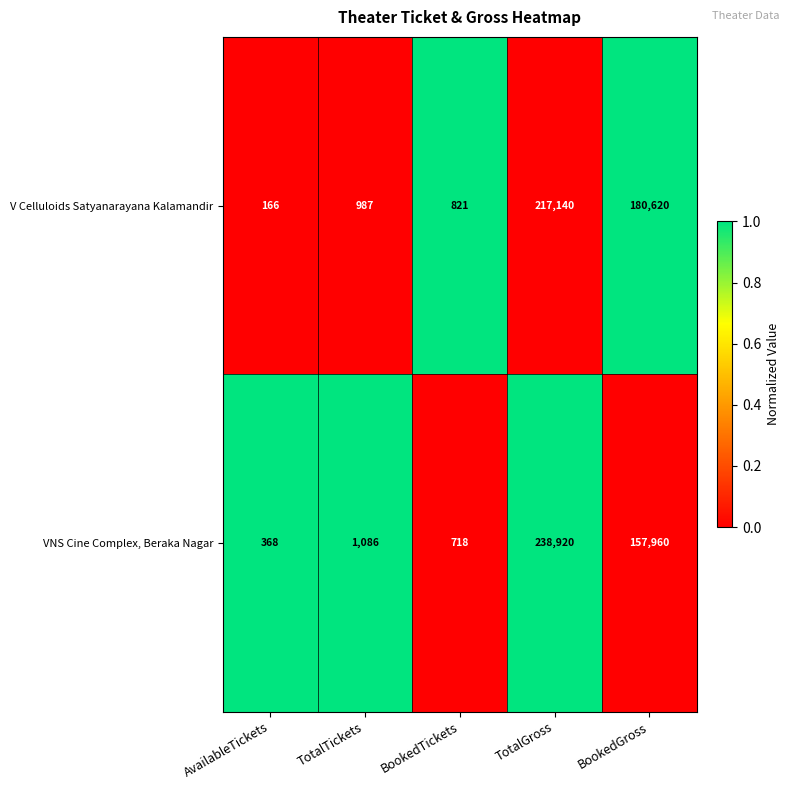

Which category has the highest value in the V Celluloids Satyanarayana Kalamandir series?

TotalGross